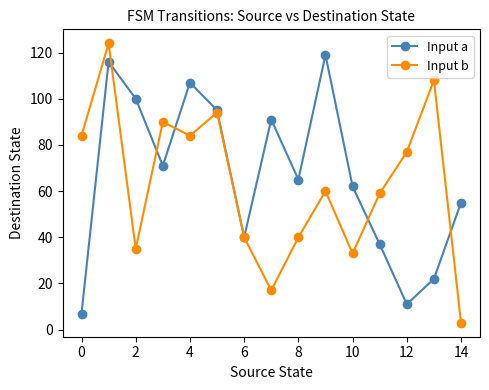

What is the sum of all Input a values?

998